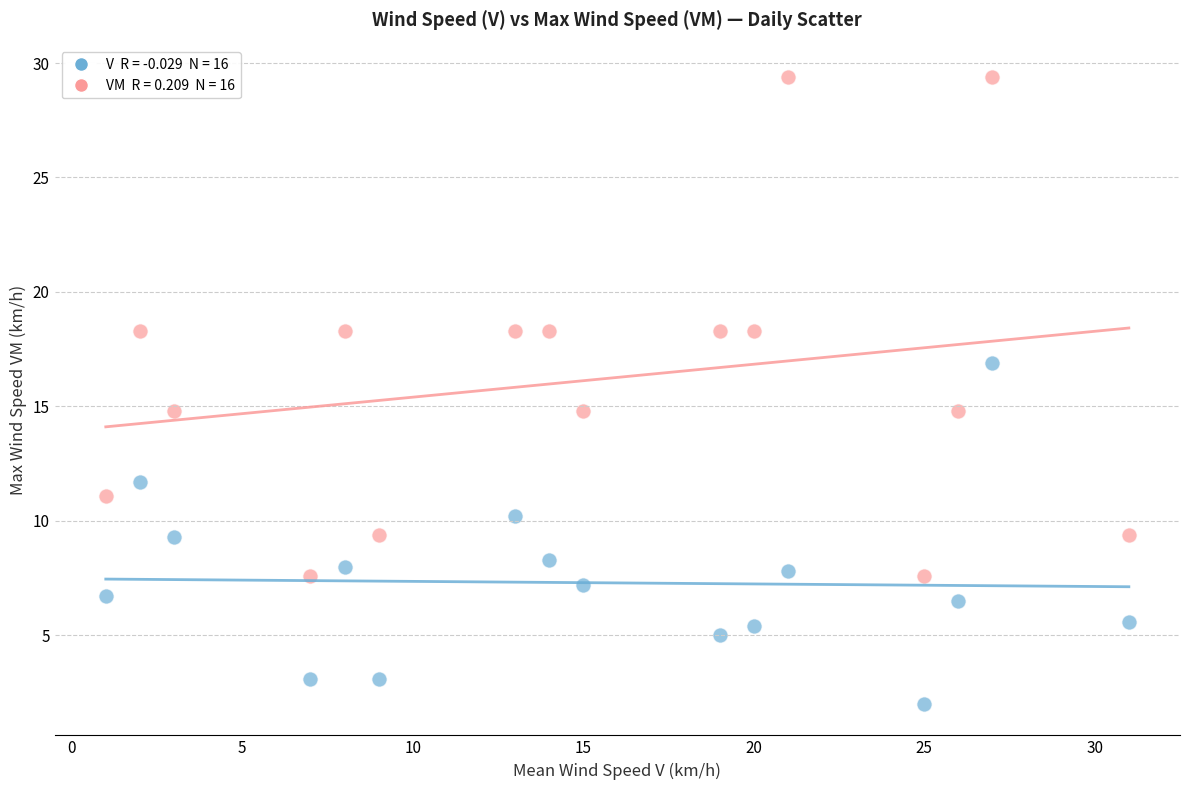

Across all data points, what is the range of X values (max minus min)?

30.0